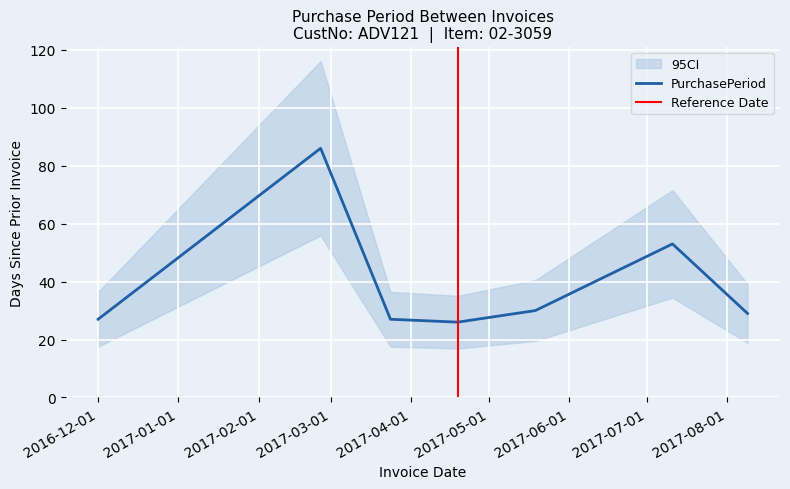

How many values exceed 29?

3